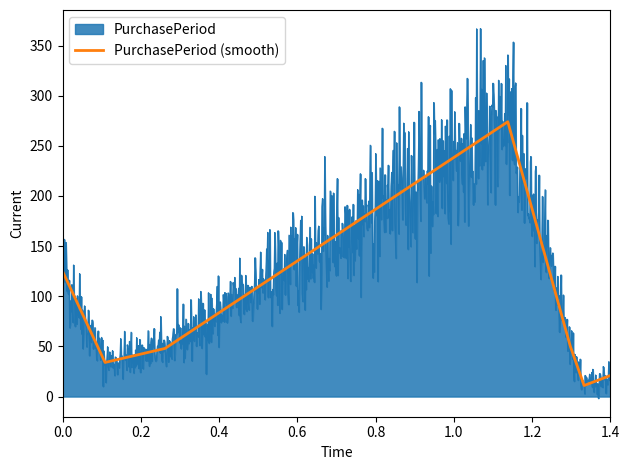

What position from the left is 0.4?

3